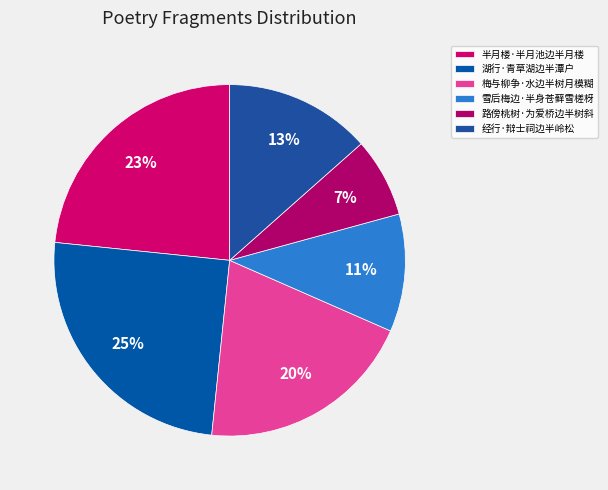

Count the number of slices in the pie.

6